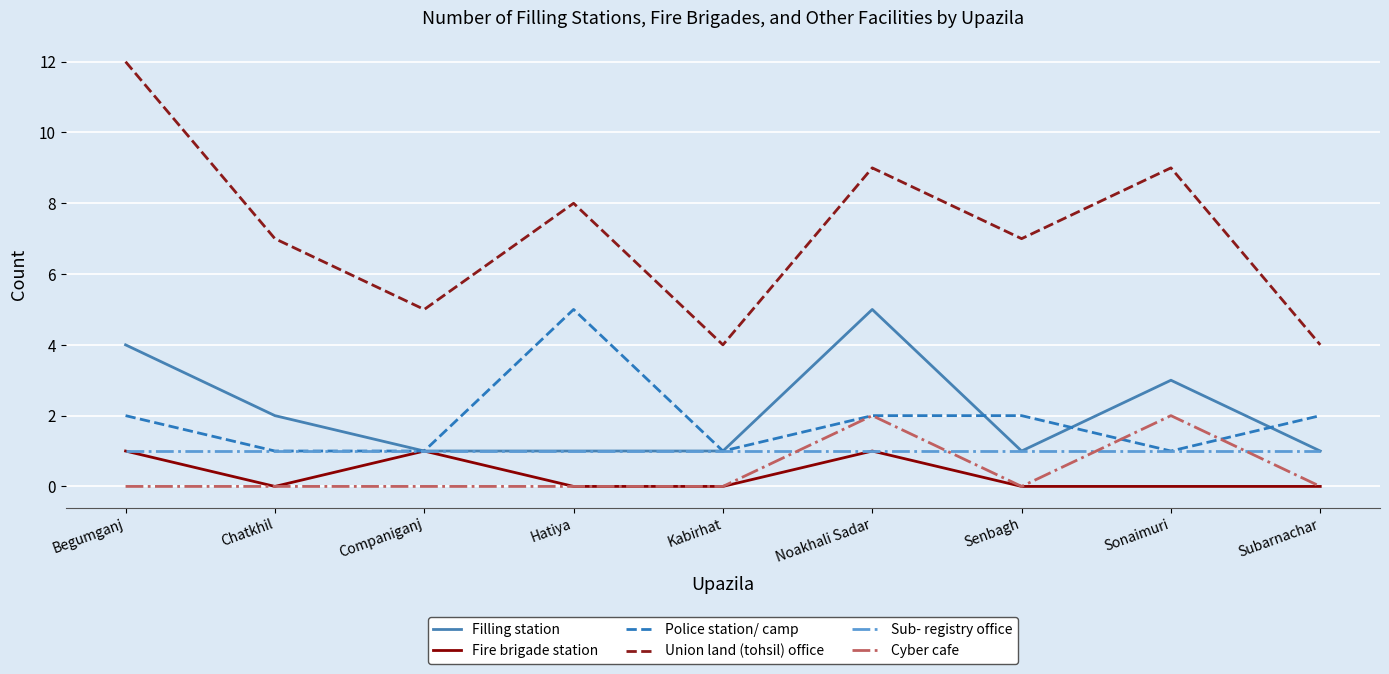

What position from the right is Companiganj?

7